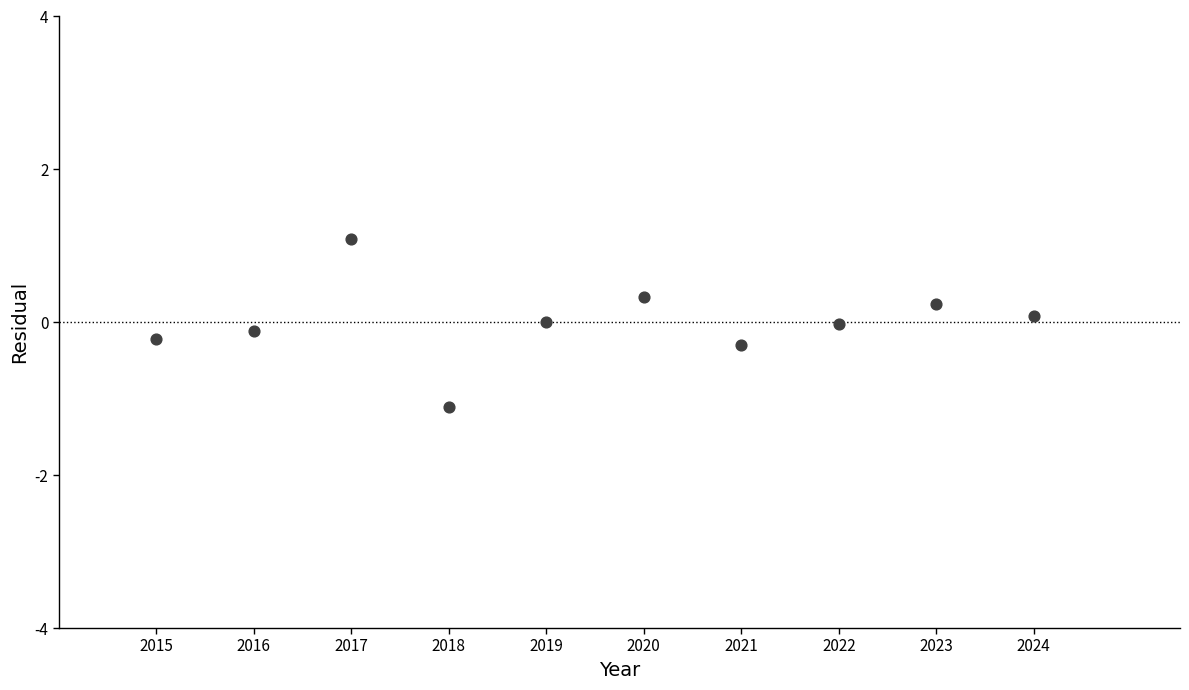

What is the average X value?

2019.5